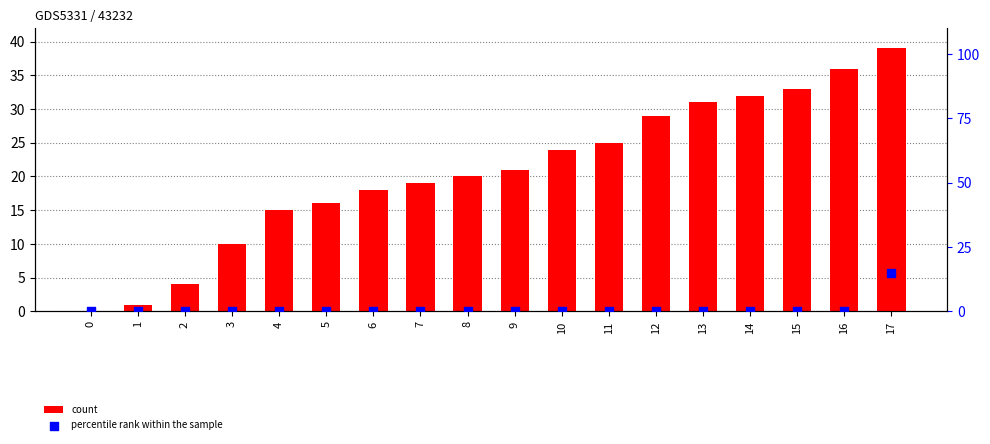

At how many categories does at least one series exceed 23?

8